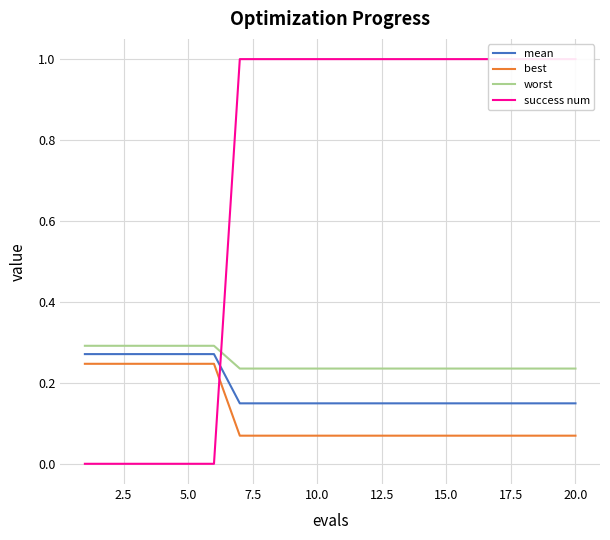

Which has a higher value, 12 or 18?

12